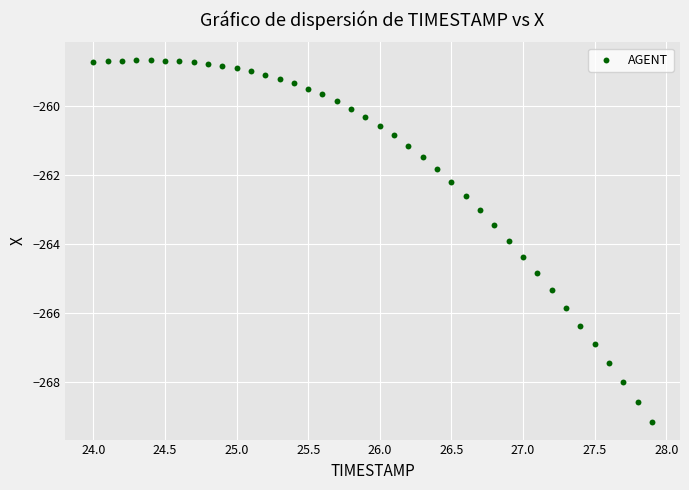

What is the range of X values (max minus min)?

3.9